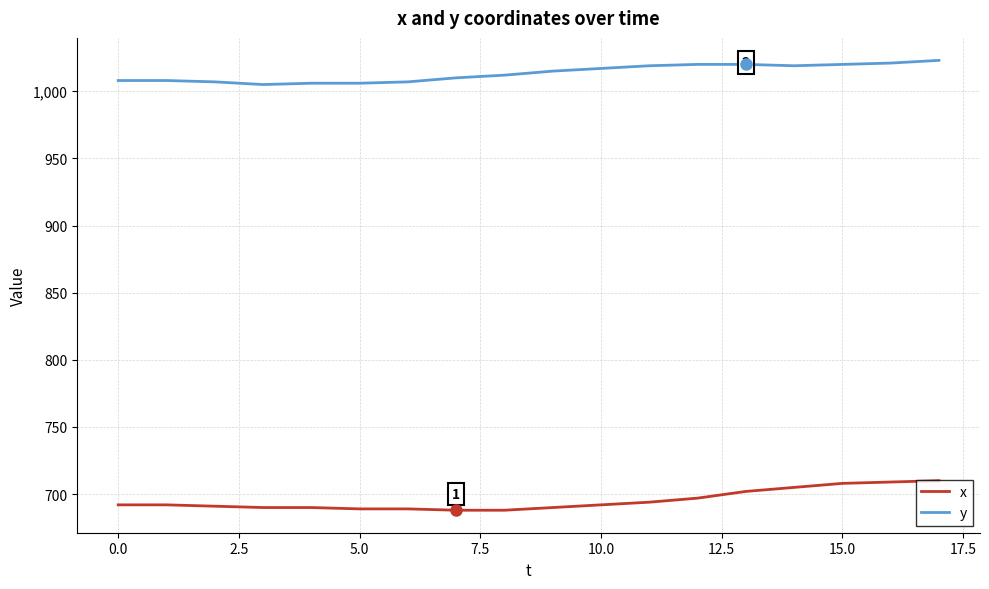

Which series has the largest total across all categories?

y